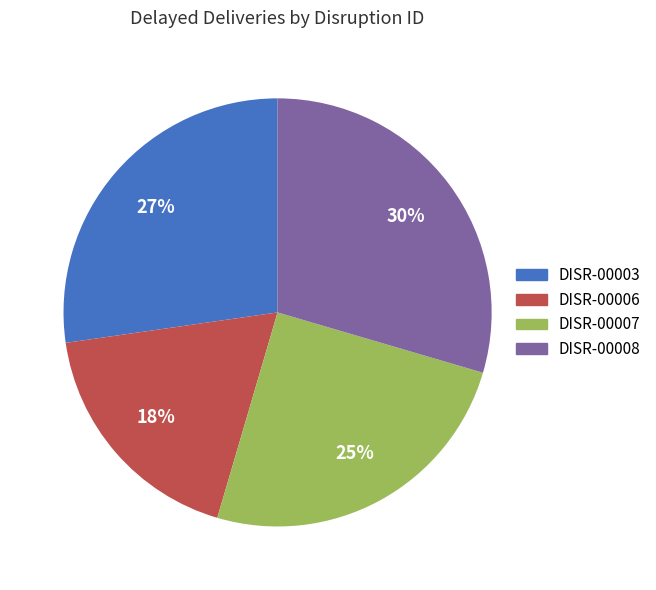

How many segments does this pie chart have?

4